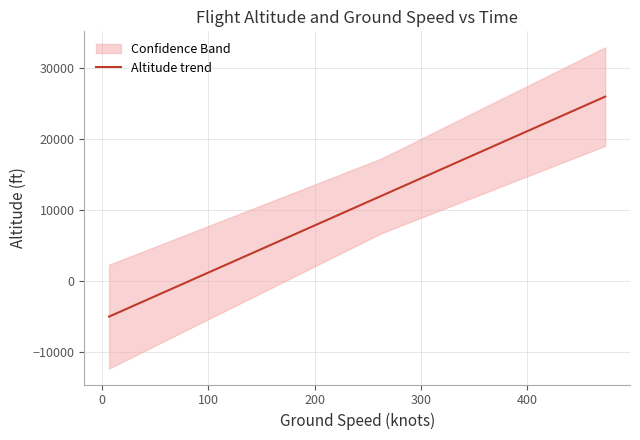

The chart shows a value of 5510.4 at 19. True or false?

False